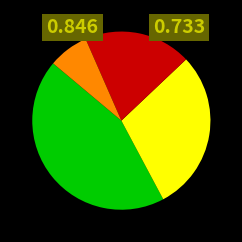

Is there a majority slice in this chart?

No